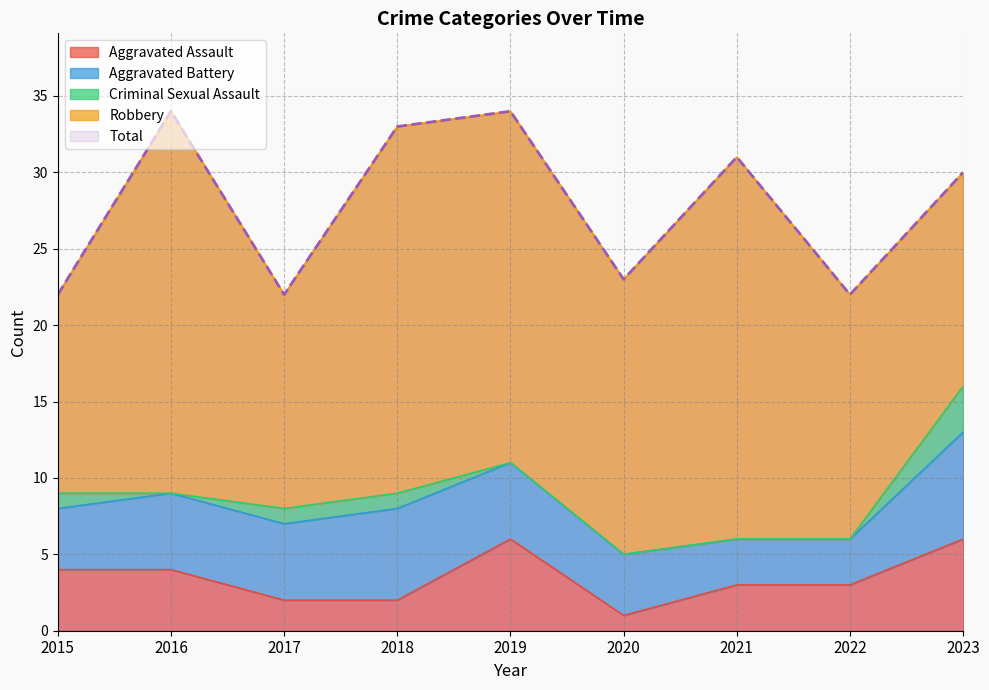

True or false: Robbery and Total intersect in this chart.

False